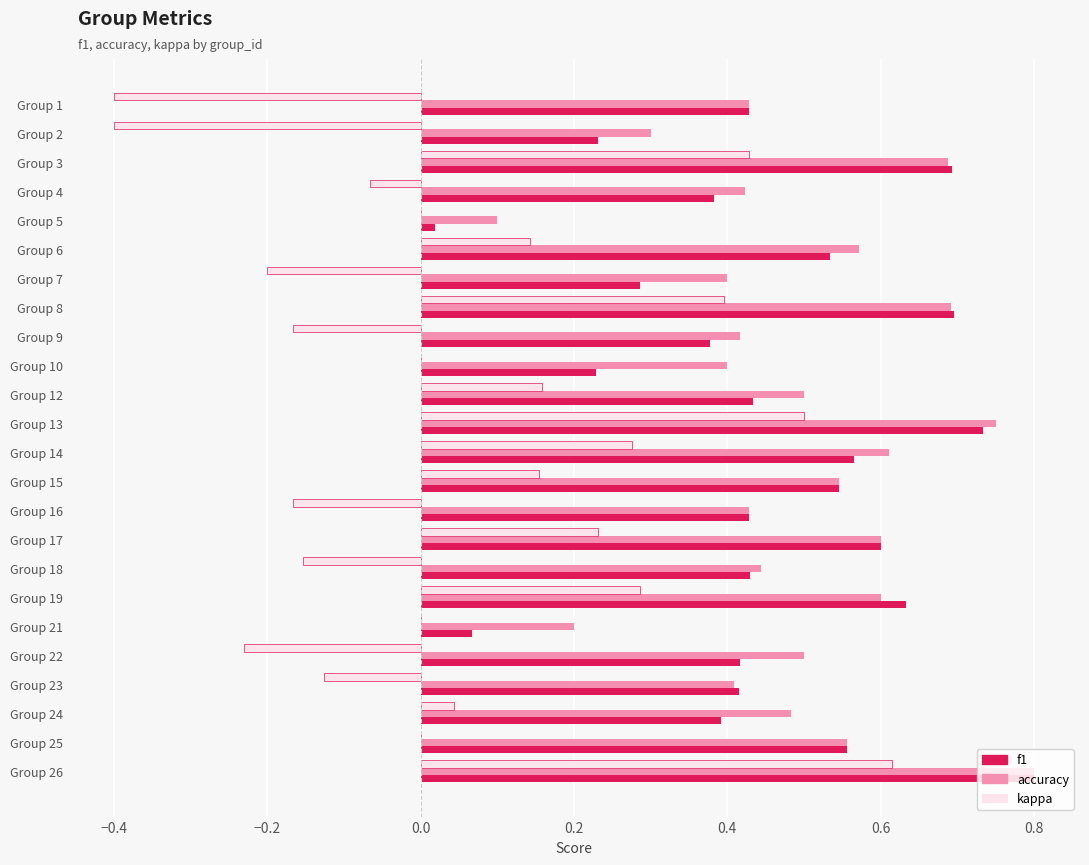

What is the sum of the kappa values at Group 24 and Group 2?

-0.4